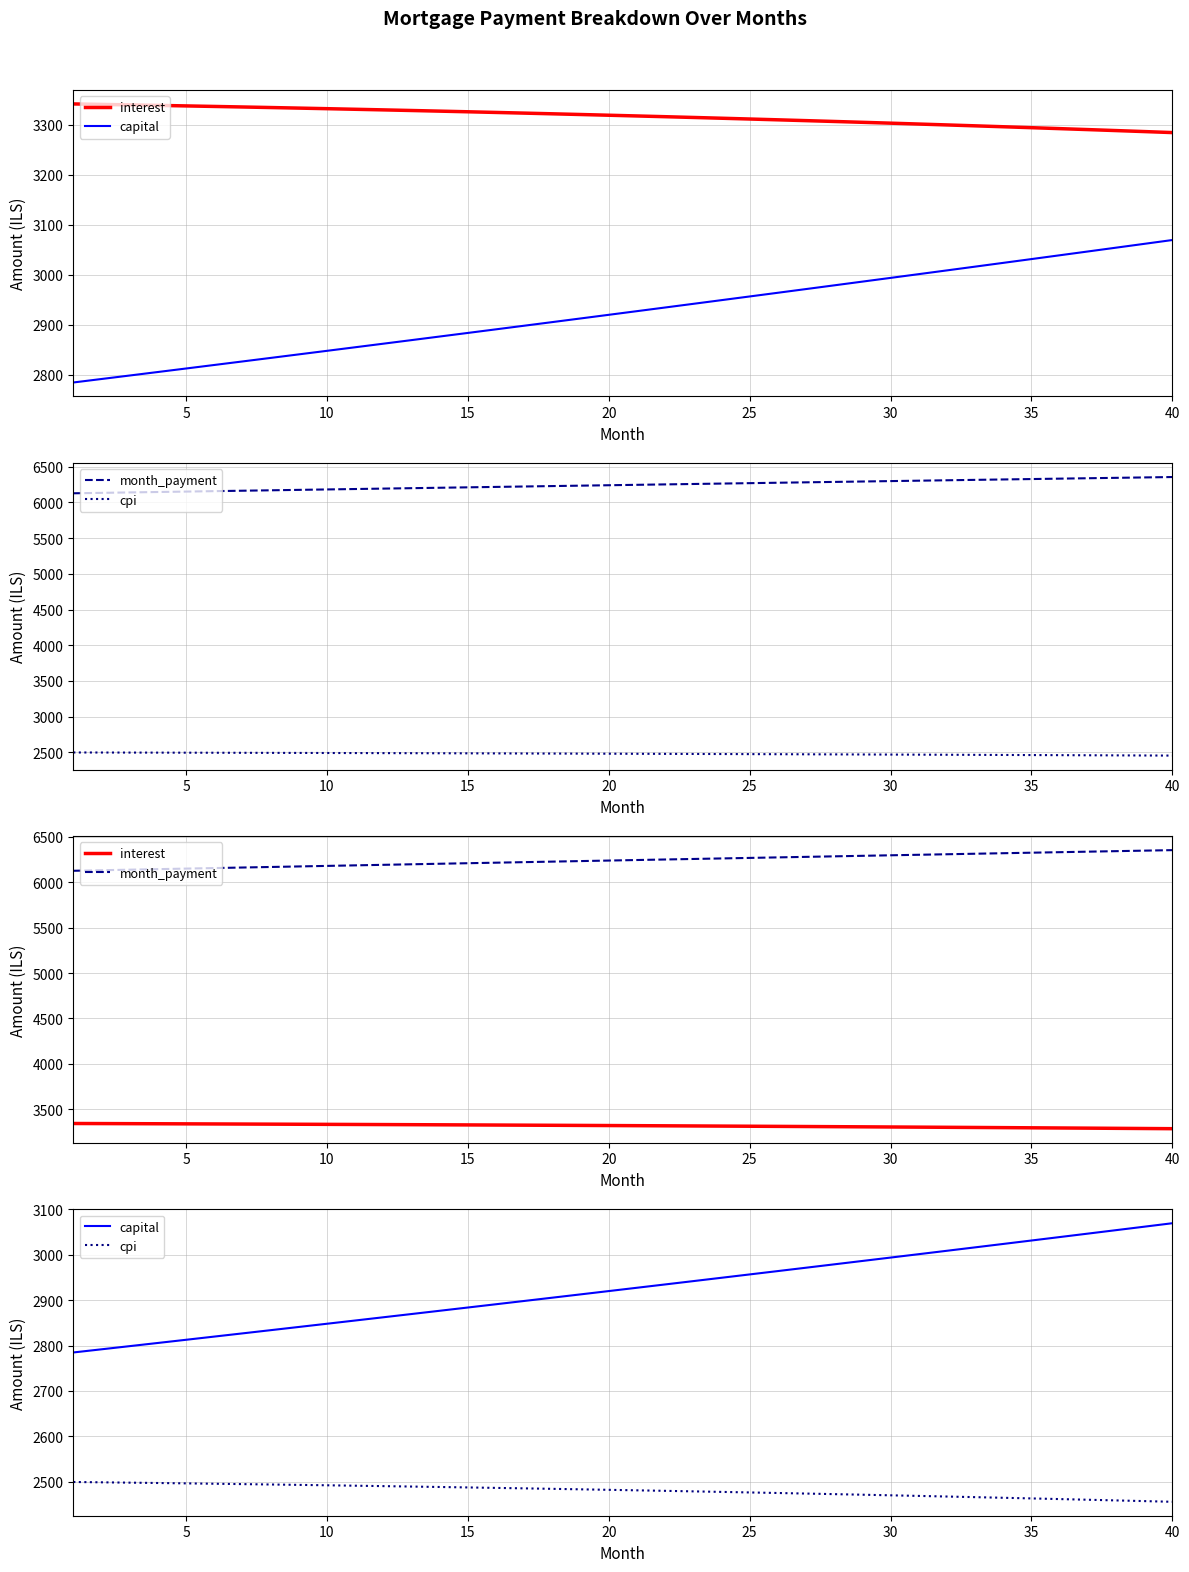

True or false: month_payment has more than 2 points higher than both neighbors.

False